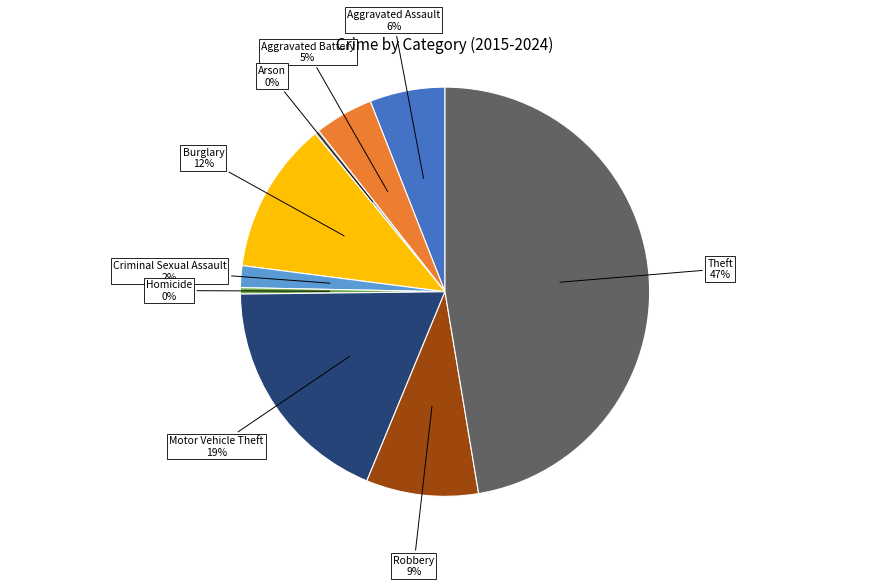

To the nearest percent, what is the difference between the largest and smallest slice percentages?

47%